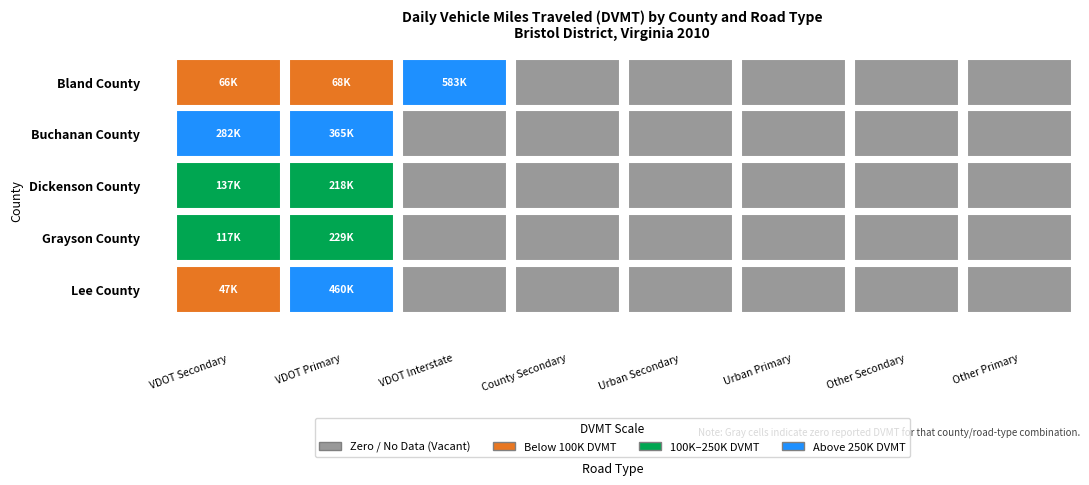

Is the value of Dickenson County at 1 greater than the value of Buchanan County at 2?

Yes